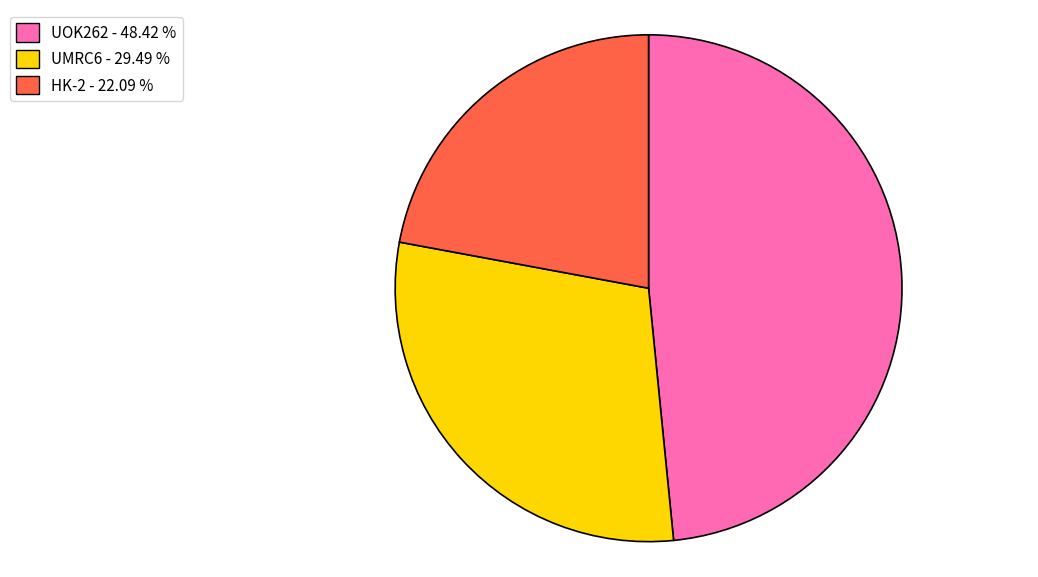

Is there a majority slice in this chart?

No